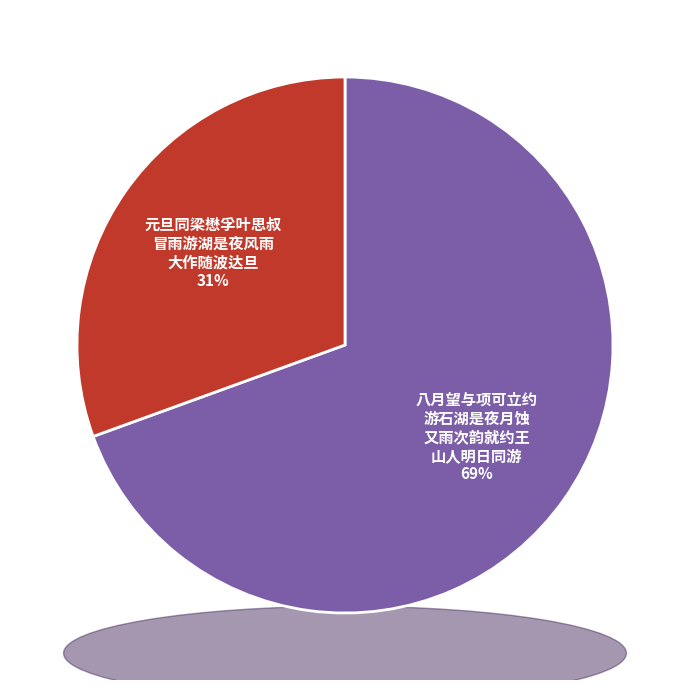

Which slice represents more than half of the pie?

八月望与项可立约游石湖是夜月蚀又雨次韵就约王山人明日同游